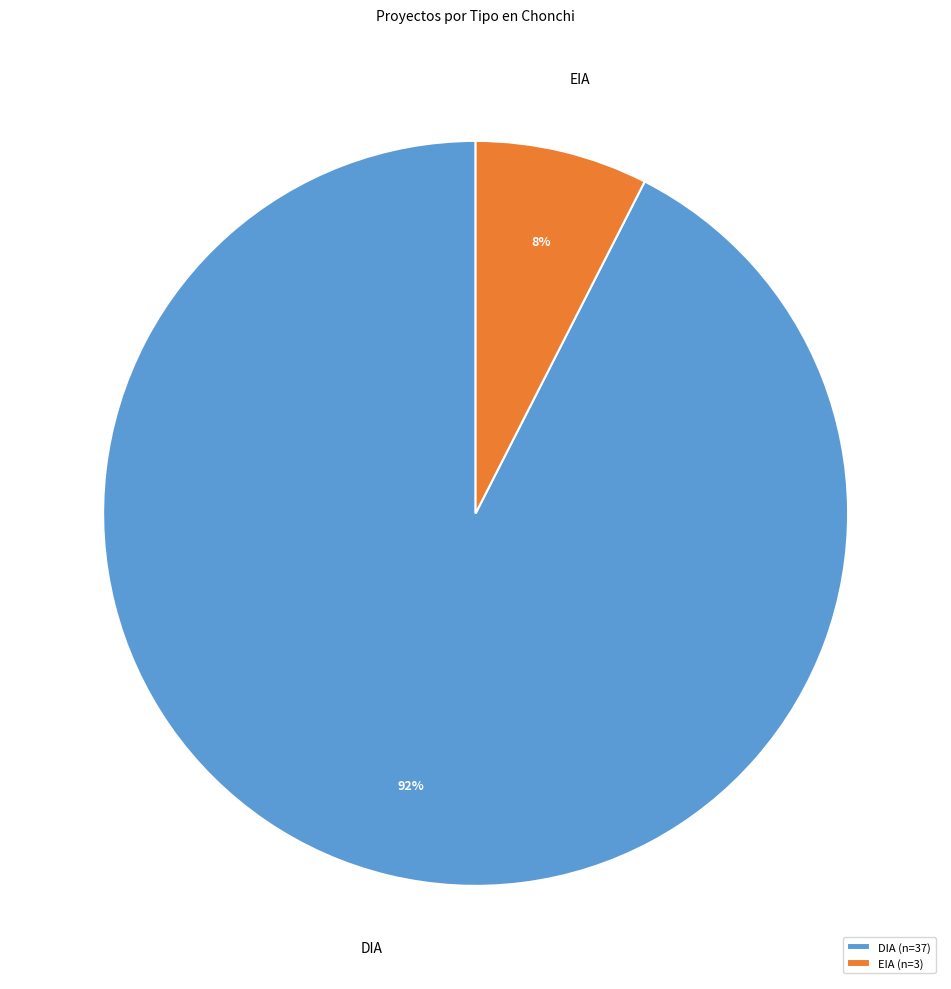

To the nearest percent, what is the combined percentage of DIA and EIA?

100%